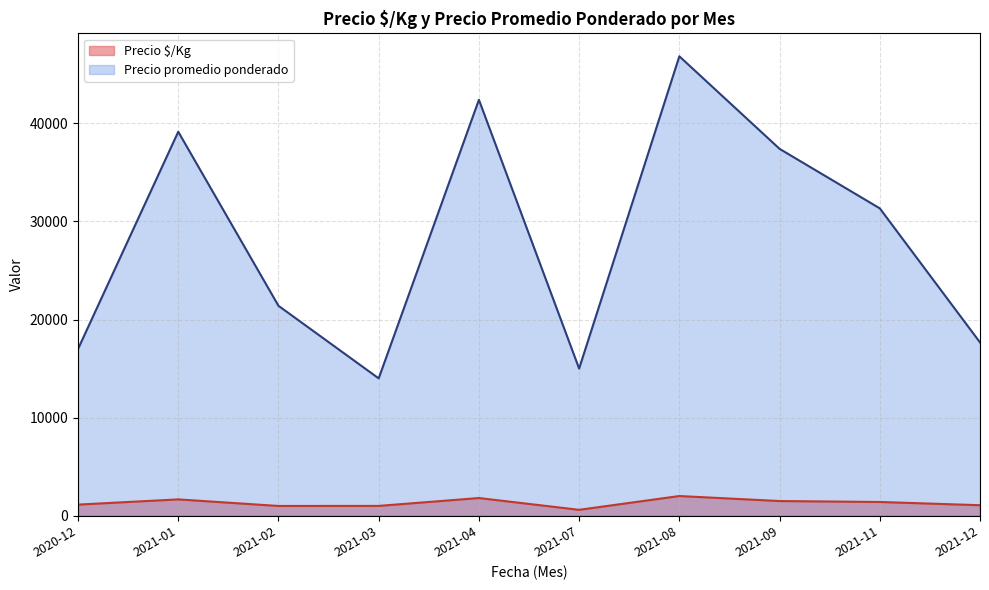

How many lines are shown in the chart?

2